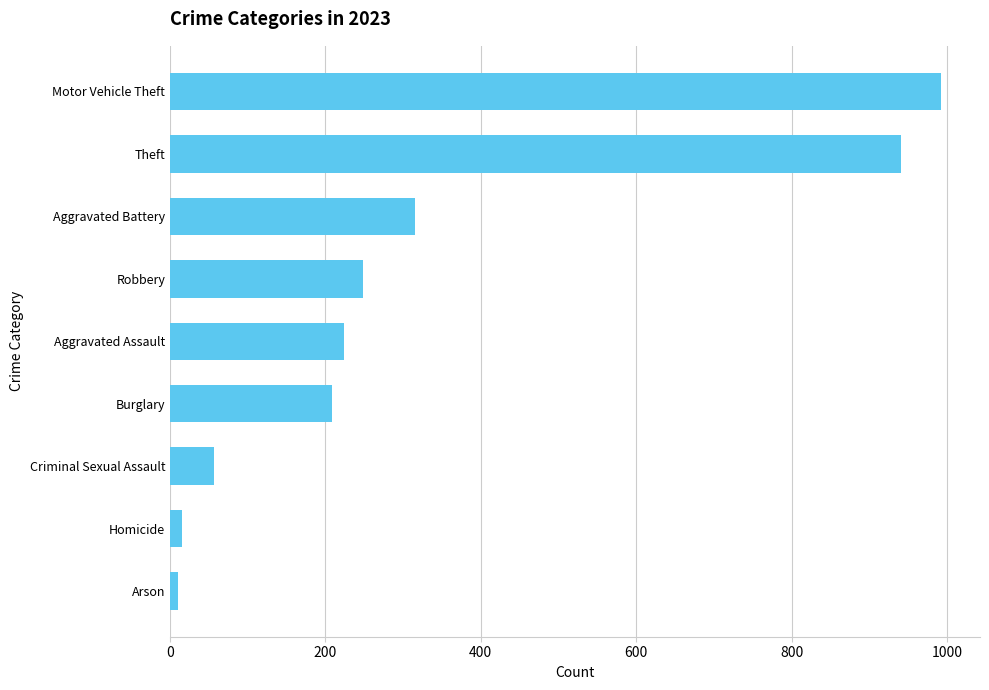

Are the bars horizontal?

Yes